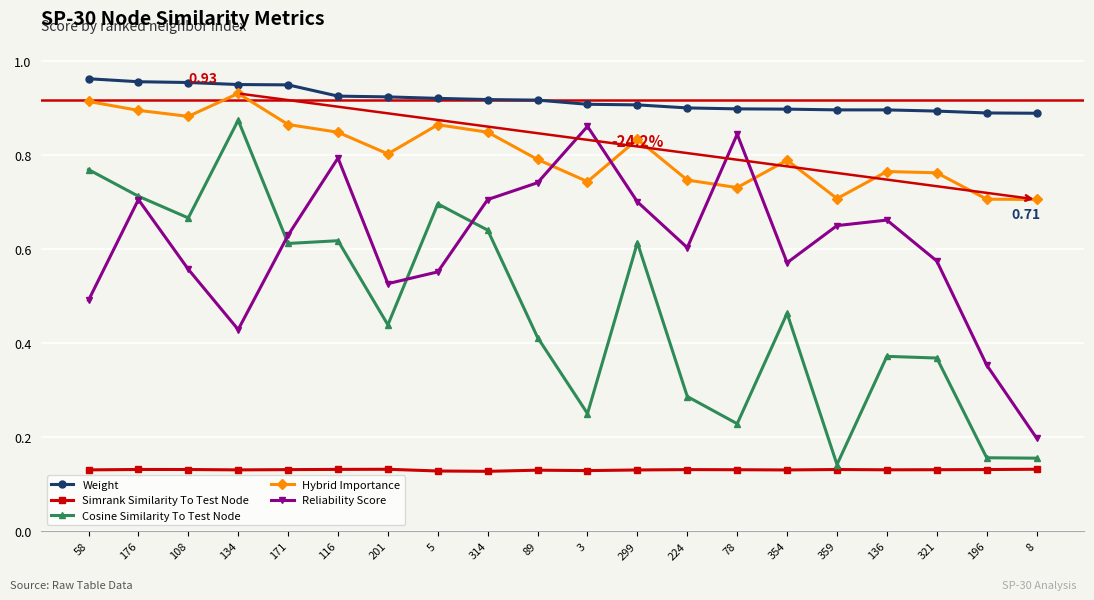

Count the number of categories in the chart.

20